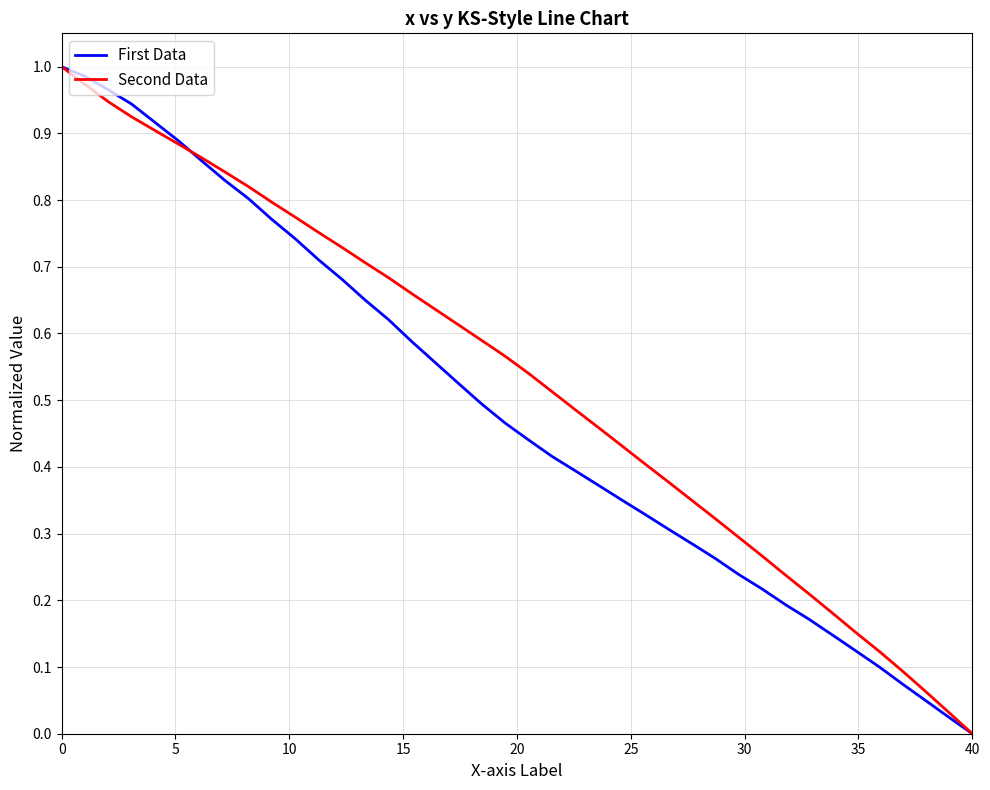

Rank the series by their average value, from lowest to highest.

First Data, Second Data